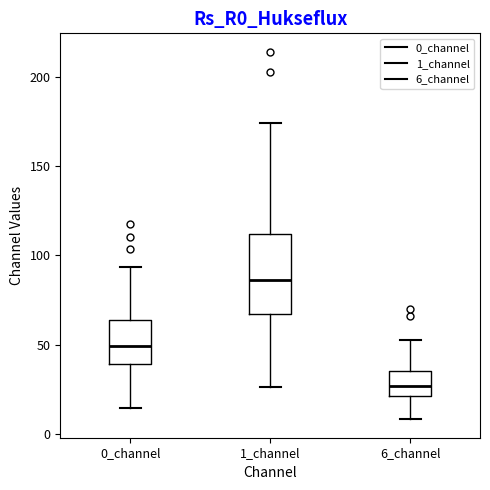

Reading left to right, read every box against the y-axis: the position of its median line, the range the box covers, and the ends of its whiskers. The values are not printed on the chart, so give them approximately, as read against the axis.

0_channel: median 50, box 40 to 65, whiskers 15 to 95
1_channel: median 85, box 65 to 110, whiskers 25 to 175
6_channel: median 25, box 20 to 35, whiskers 10 to 50